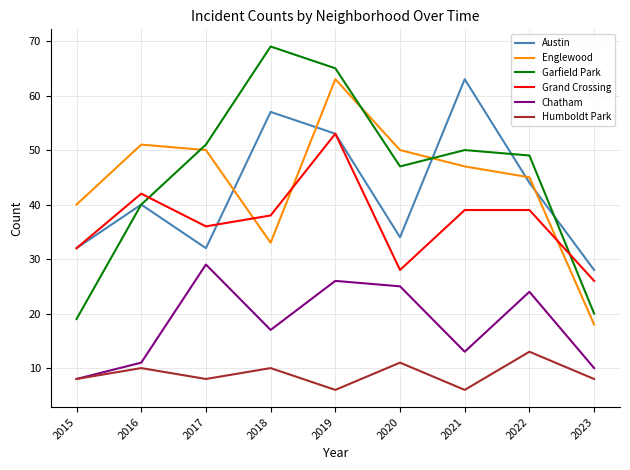

True or false: Garfield Park and Humboldt Park intersect in this chart.

False